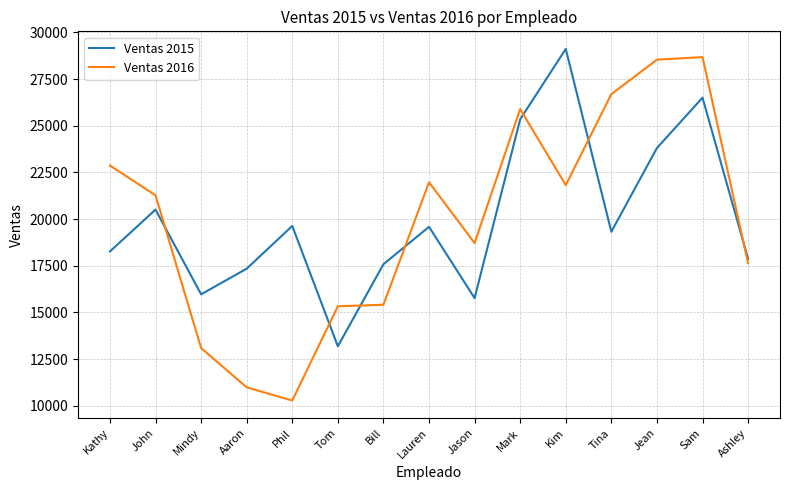

Is it true that Ventas 2015 equals 28791 at Aaron?

False